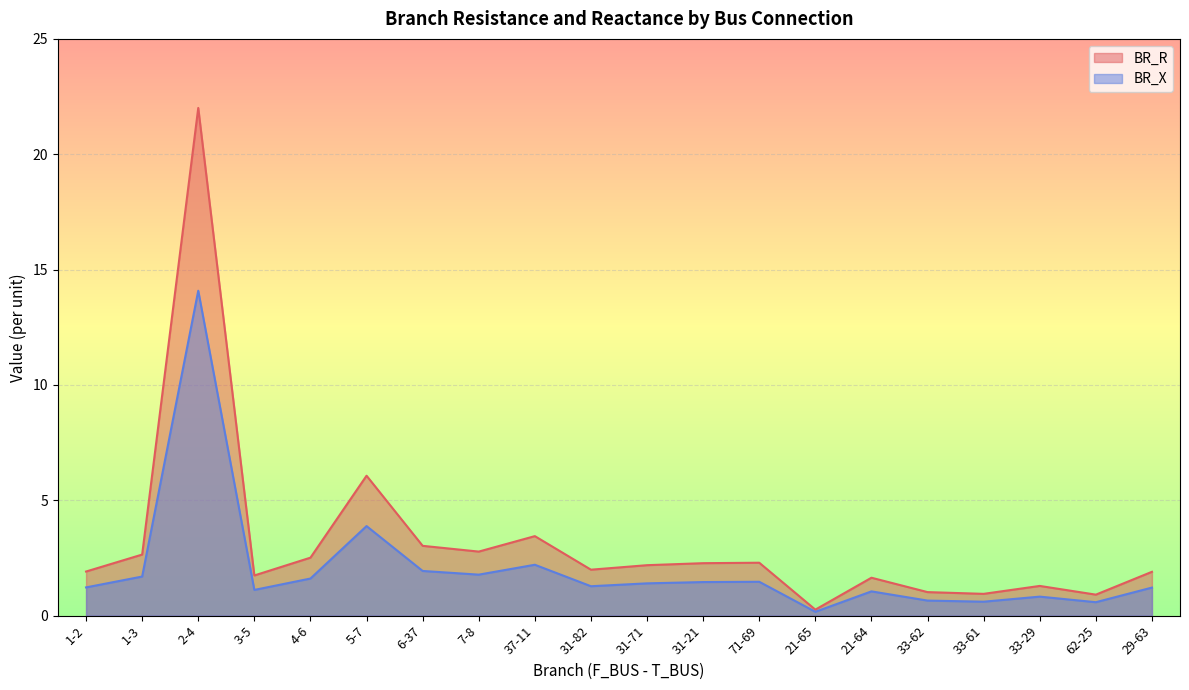

Rank the series by their average value, from highest to lowest.

BR_R, BR_X